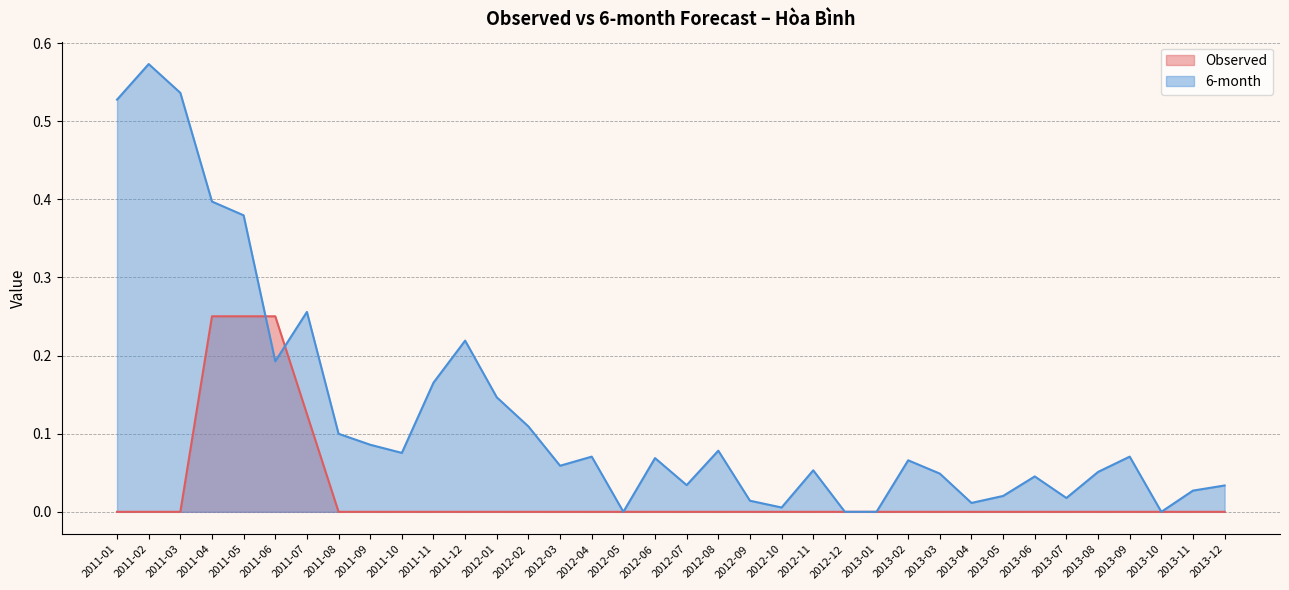

How many categories are shown in the chart?

36